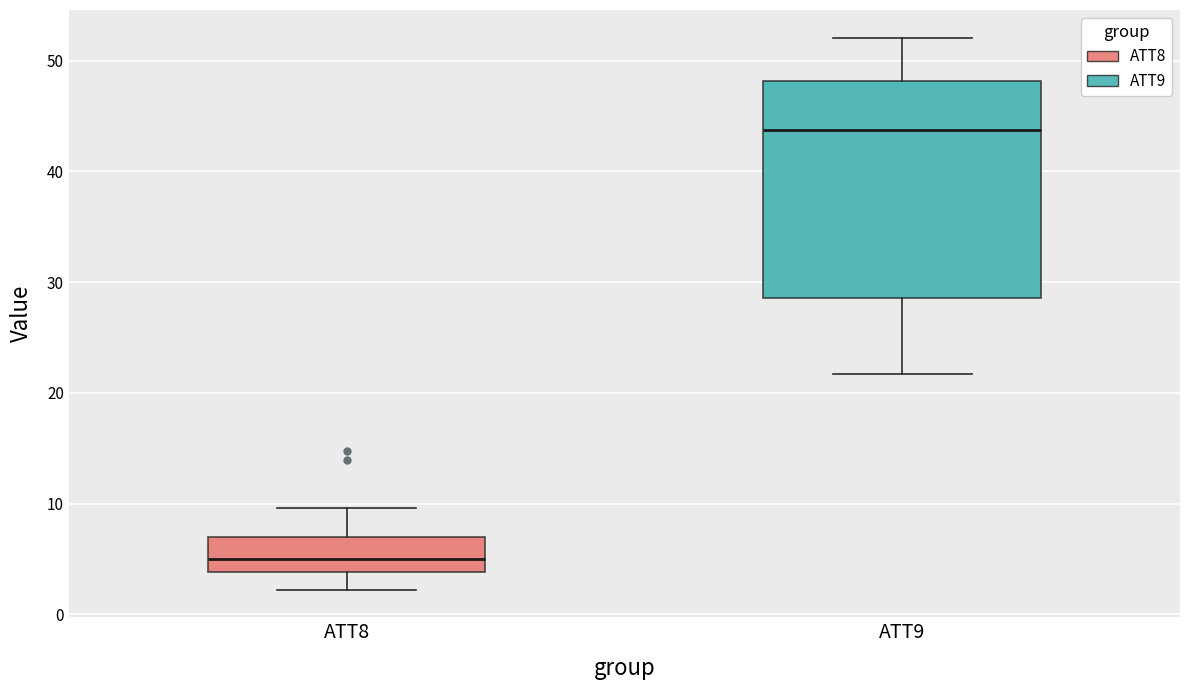

Where does the median line of the box for ATT8 sit on the y-axis? The values are not printed on the chart, so give them approximately, as read against the axis.

5